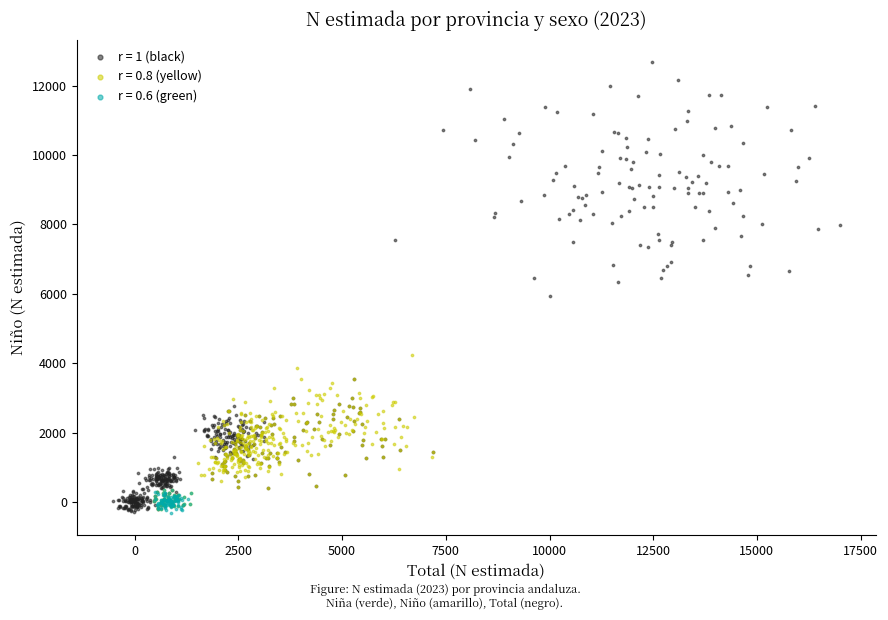

Which series has the widest spread of Y values?

r = 1 (black)